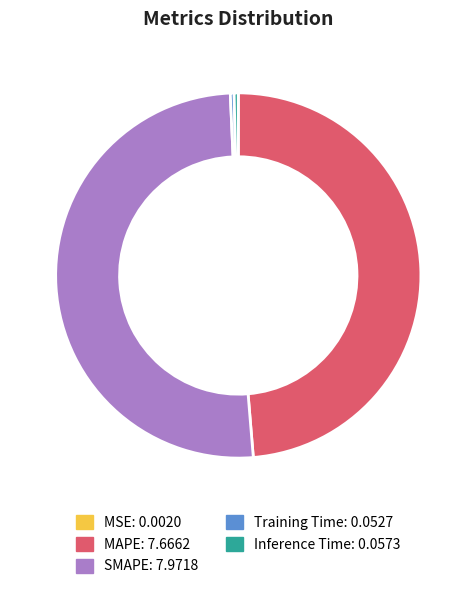

Is there any slice that represents more than half of the pie?

Yes